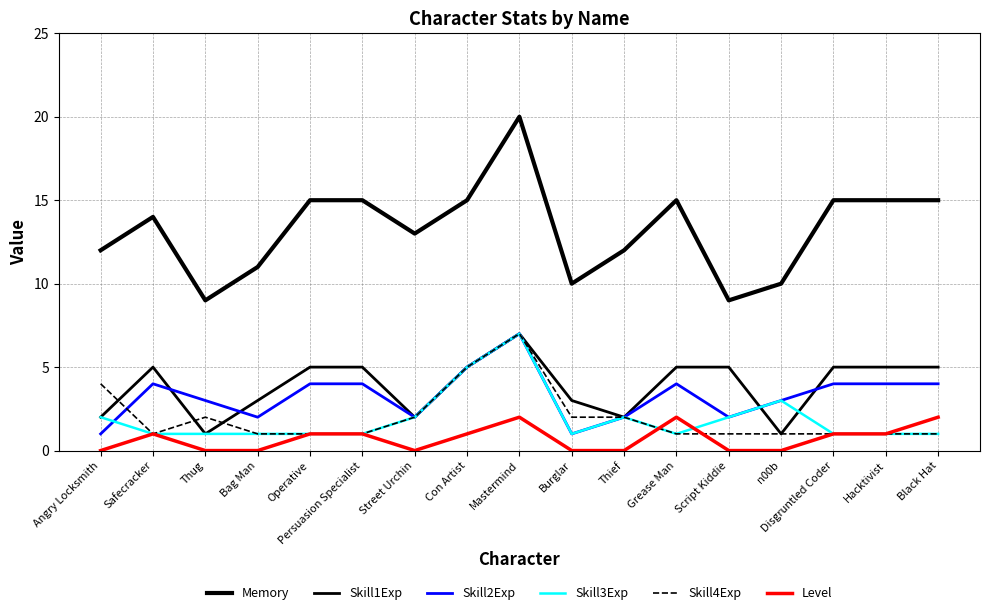

Where does the Level series first go above 1?

Mastermind